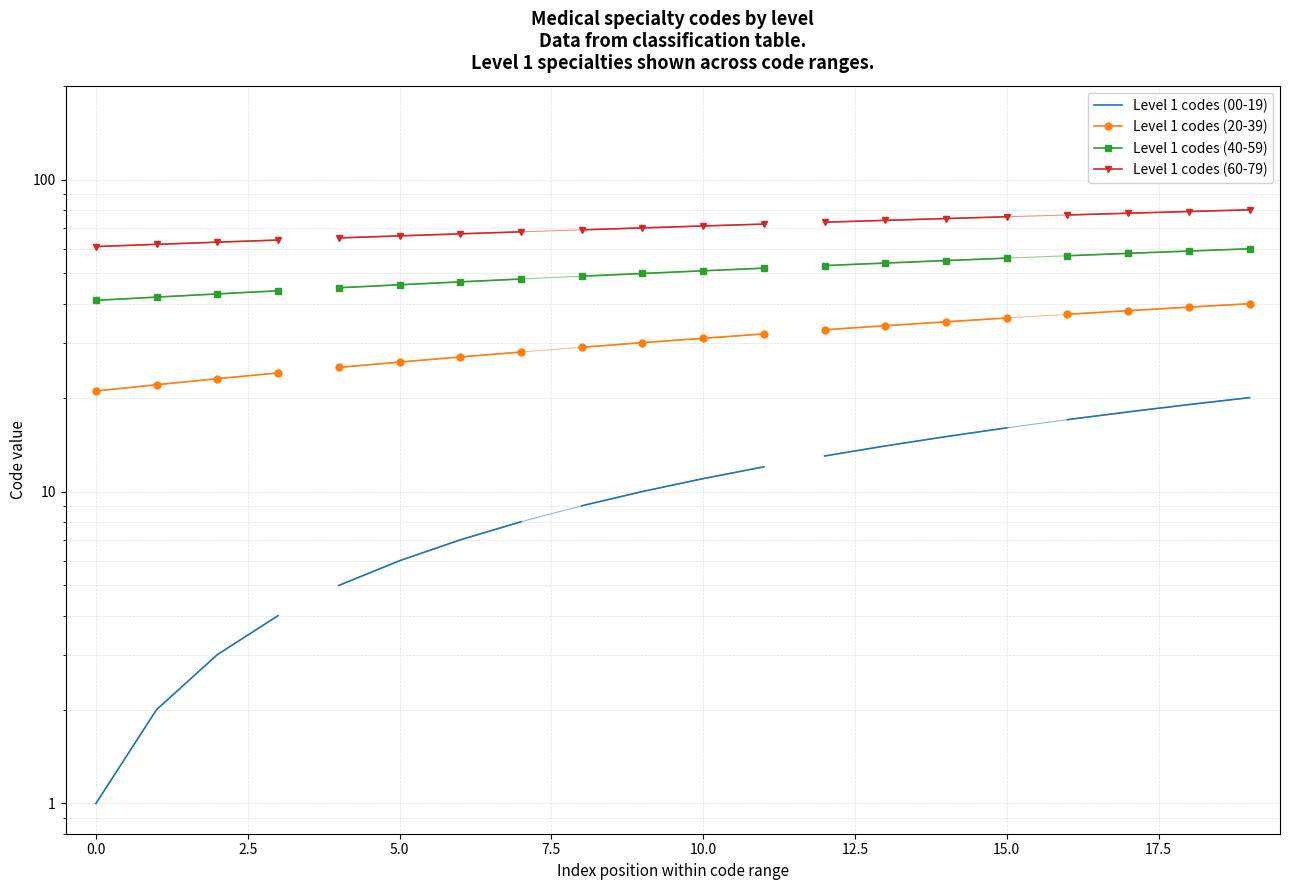

Read the Level 1 codes (20-39) value at 2.5.

23